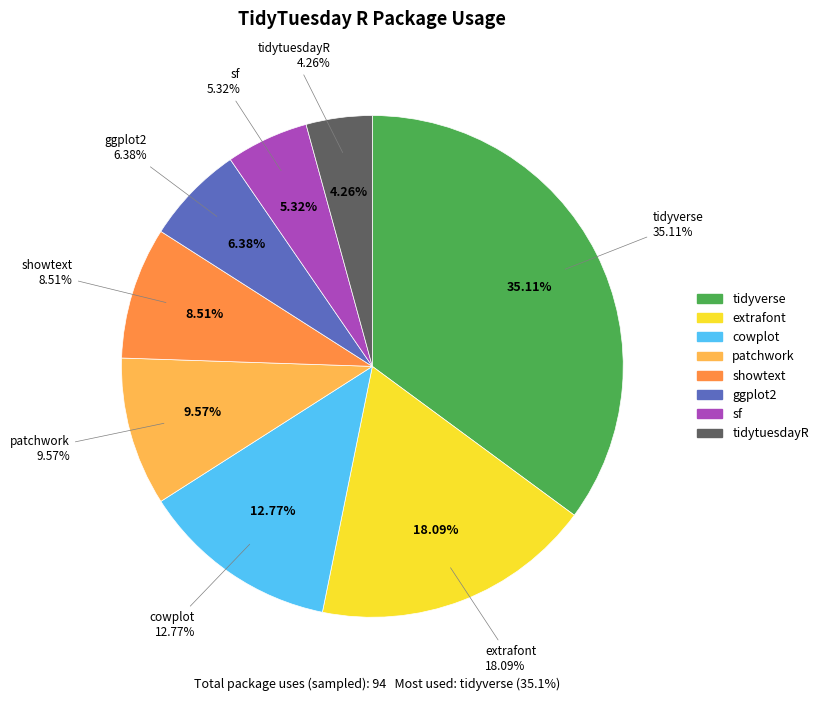

How many segments does this pie chart have?

8